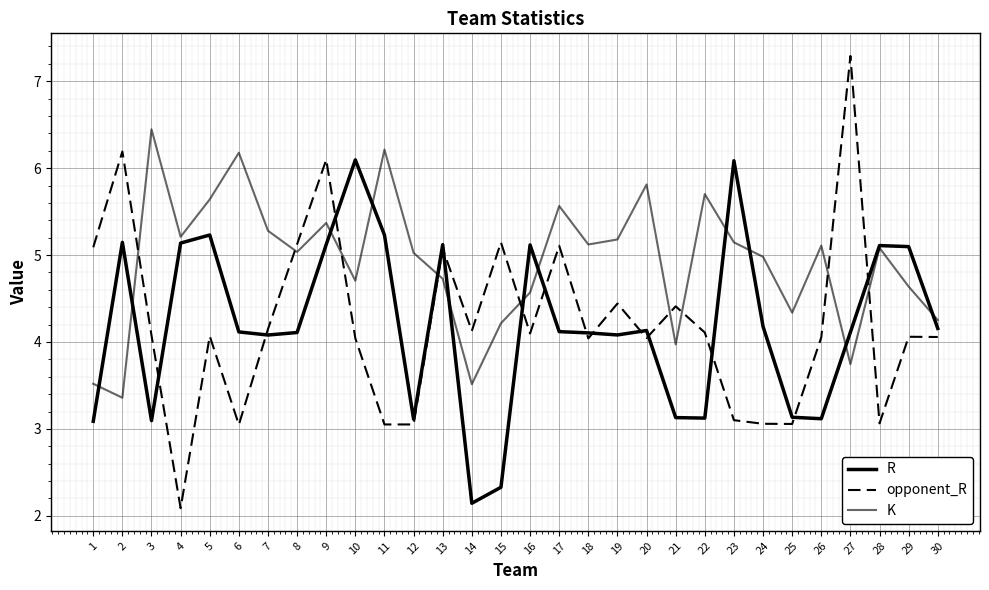

How many interior local peaks does the opponent_R series have?

10